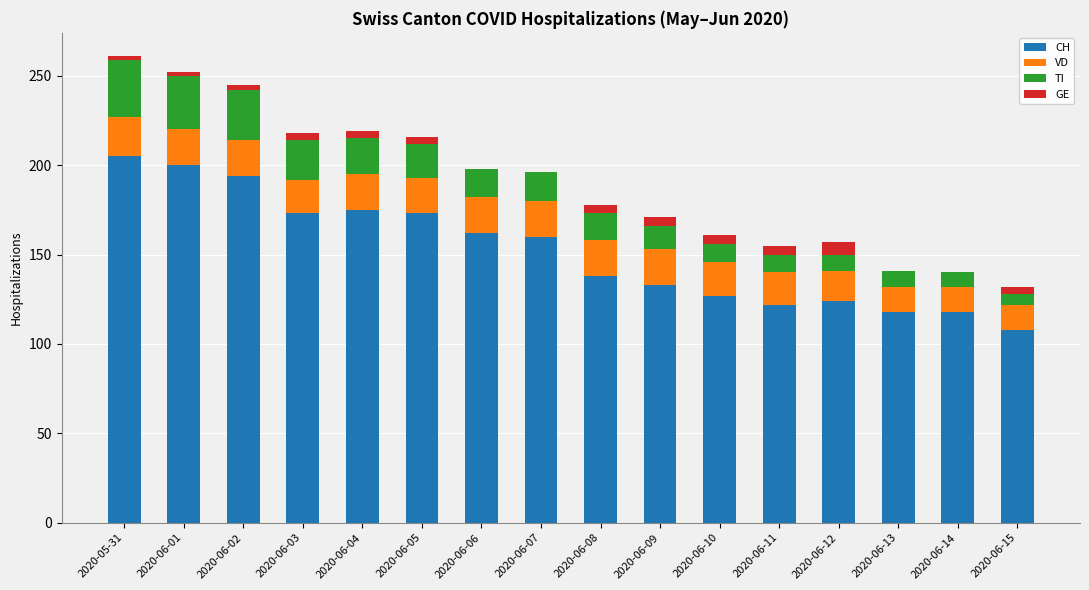

Does the chart contain stacked bars?

Yes